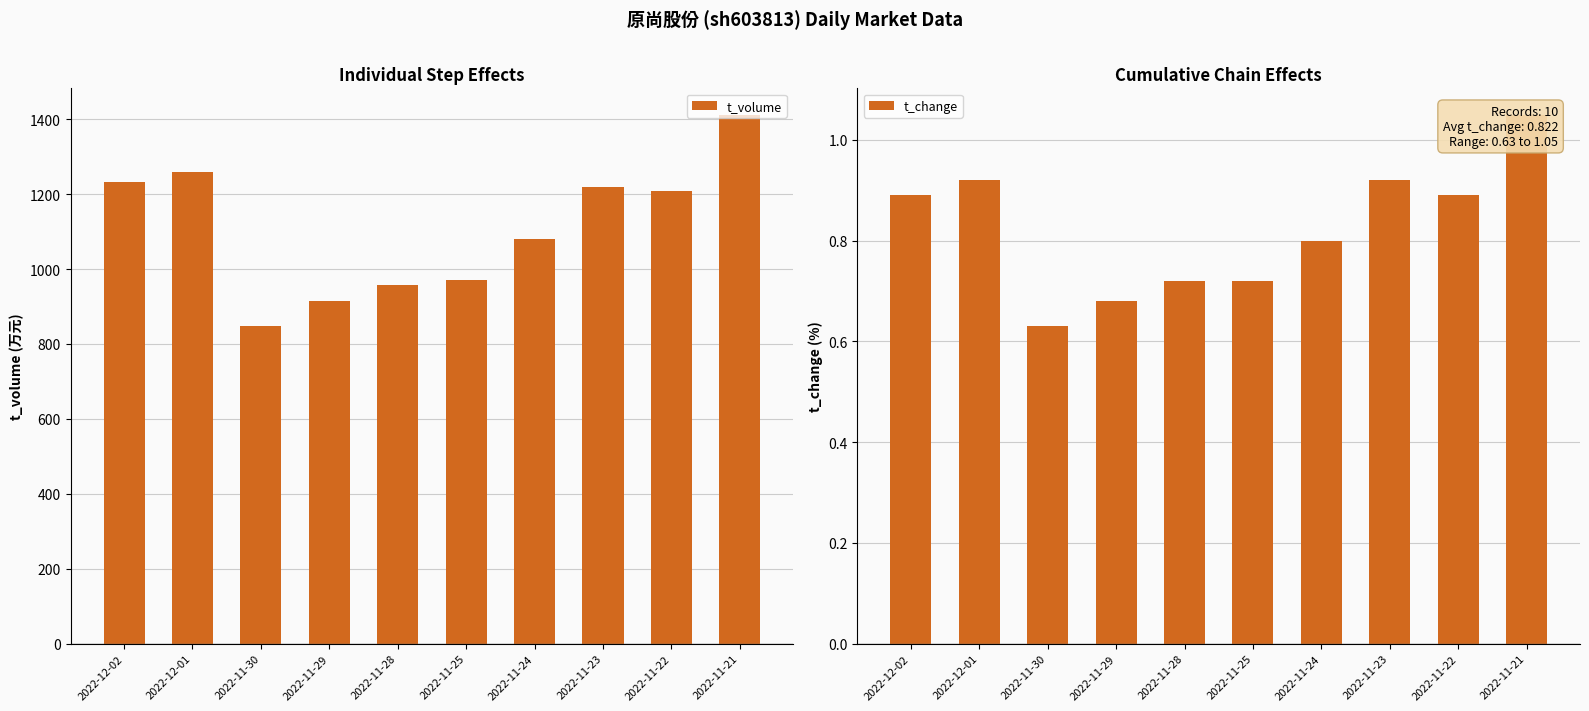

What are all the series names shown in the legend?

t_volume, t_change